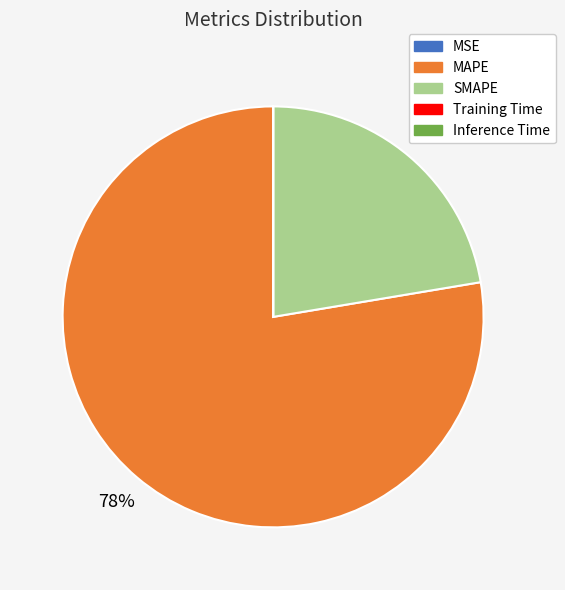

To the nearest percent, what is the difference between the largest and smallest slice percentages?

78%